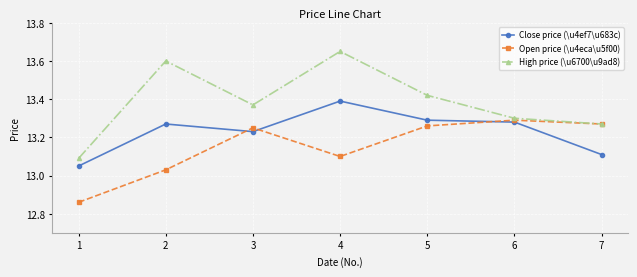

List the series in order of their peak value, lowest first.

Open price (\u4eca\u5f00), Close price (\u4ef7\u683c), High price (\u6700\u9ad8)